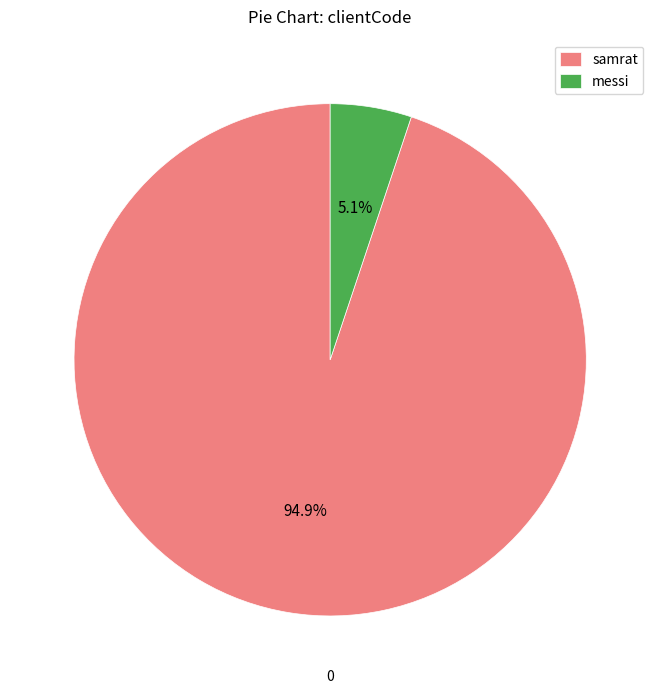

How many slices are in this pie chart?

2